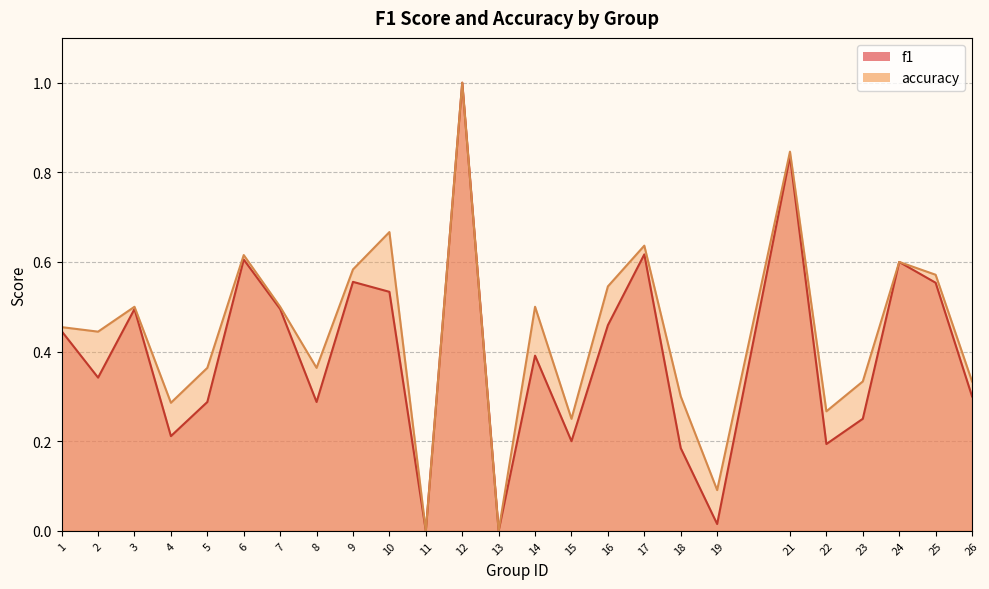

Rank the series by their maximum value, from highest to lowest.

f1, accuracy